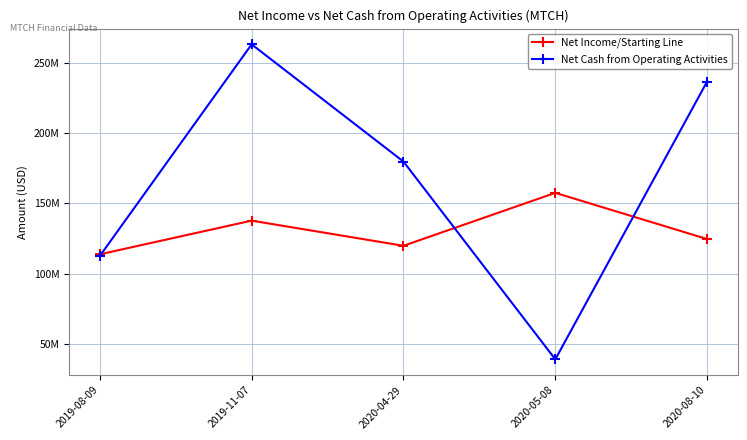

How many times do Net Income/Starting Line and Net Cash from Operating Activities cross each other?

3